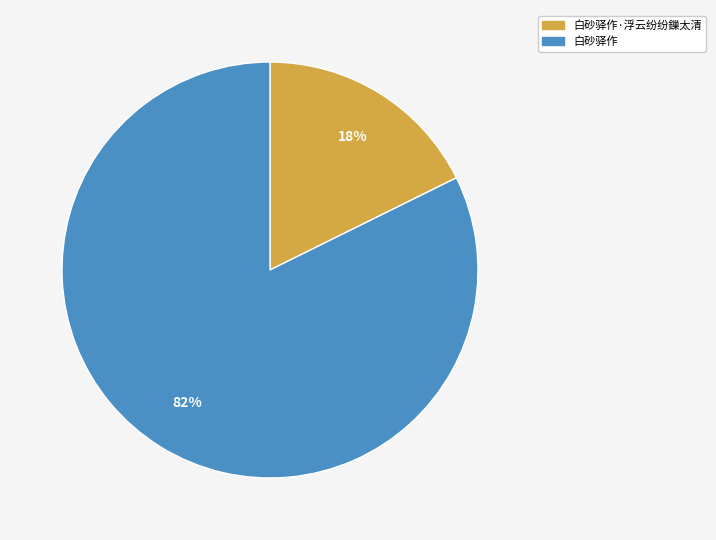

How many slices are in this pie chart?

2